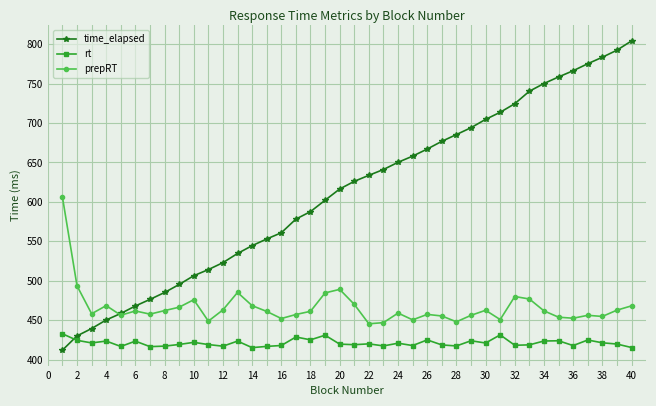

Which series has the largest total across all categories?

time_elapsed